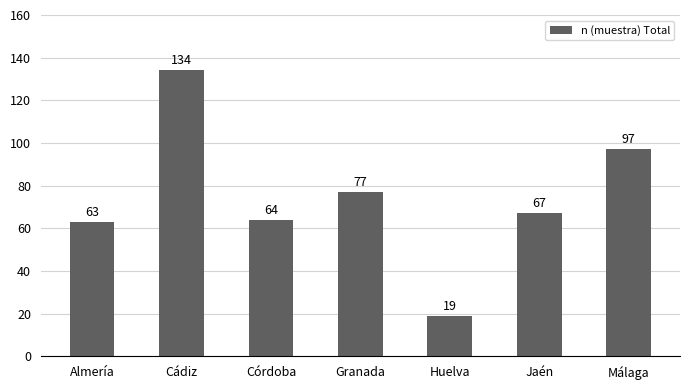

At which label is the value closest to 76?

Granada